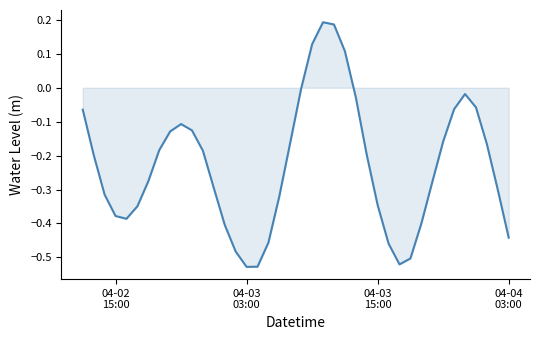

What is the difference between the maximum and minimum values?

0.7